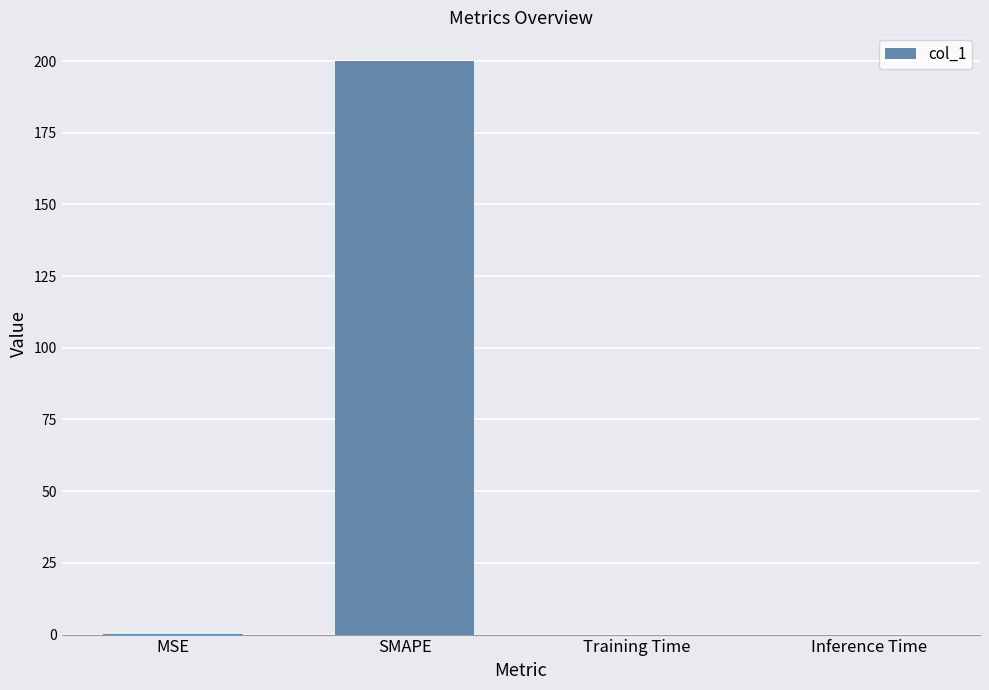

What is the greatest value displayed?

200.0